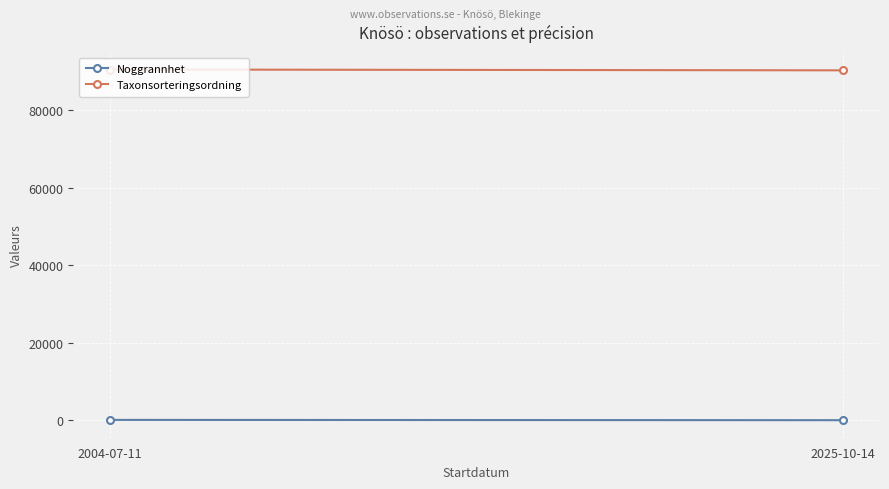

How many values in the Taxonsorteringsordning series are below 90522?

1